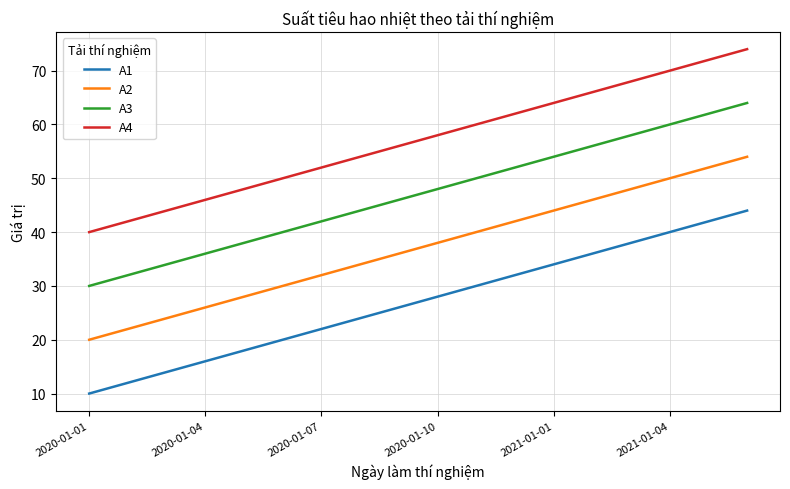

What is the average value of the A1 series?

27